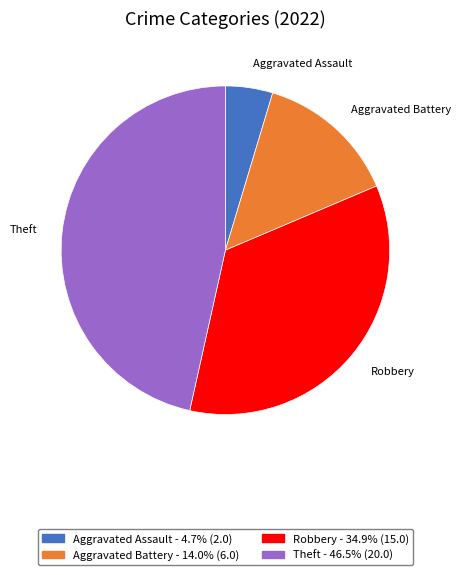

Does any single category account for the majority?

No